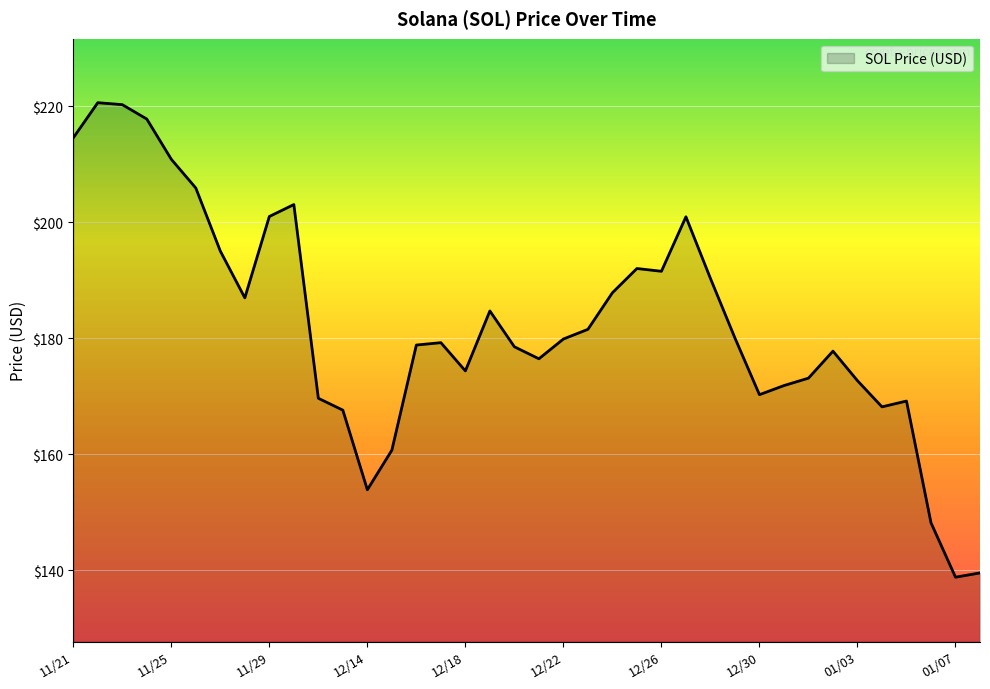

What is the maximum value shown in the chart?

220.6